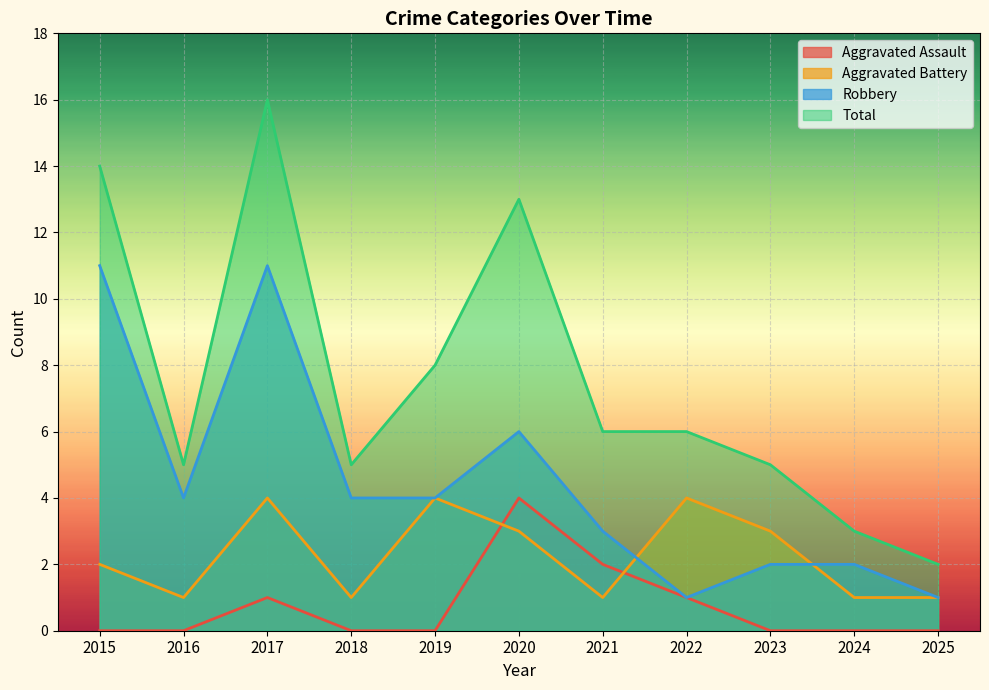

Reading left to right, list all the values displayed in this chart.

Aggravated Assault: 0	0	1	0	0	4	2	1	0	0	0
Aggravated Battery: 2	1	4	1	4	3	1	4	3	1	1
Robbery: 11	4	11	4	4	6	3	1	2	2	1
Total: 14	5	16	5	8	13	6	6	5	3	2